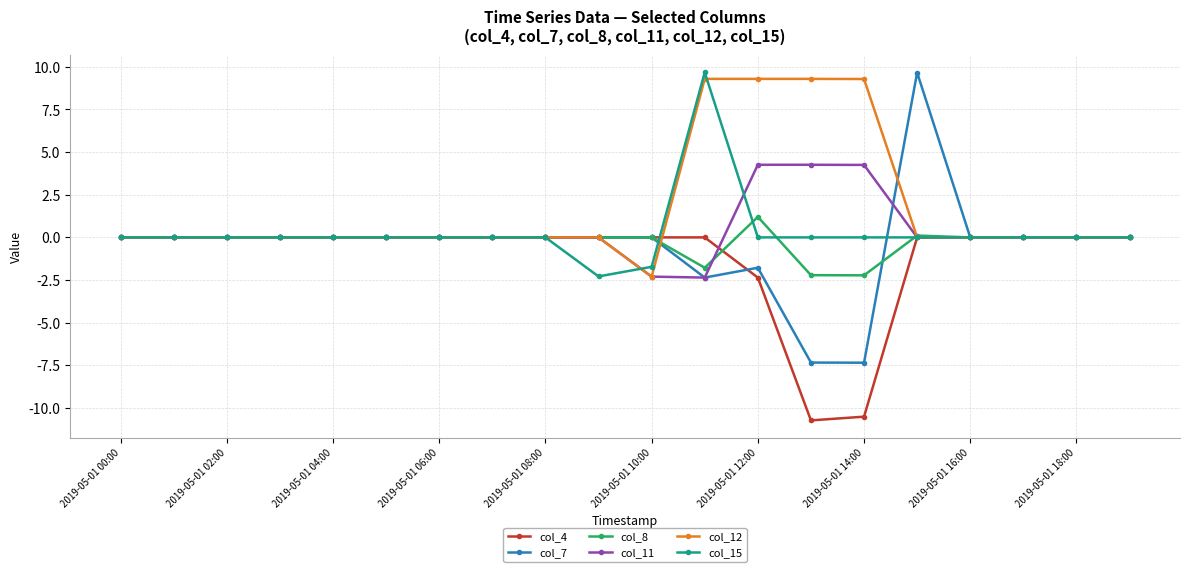

Which series has the largest range (max minus min)?

col_7